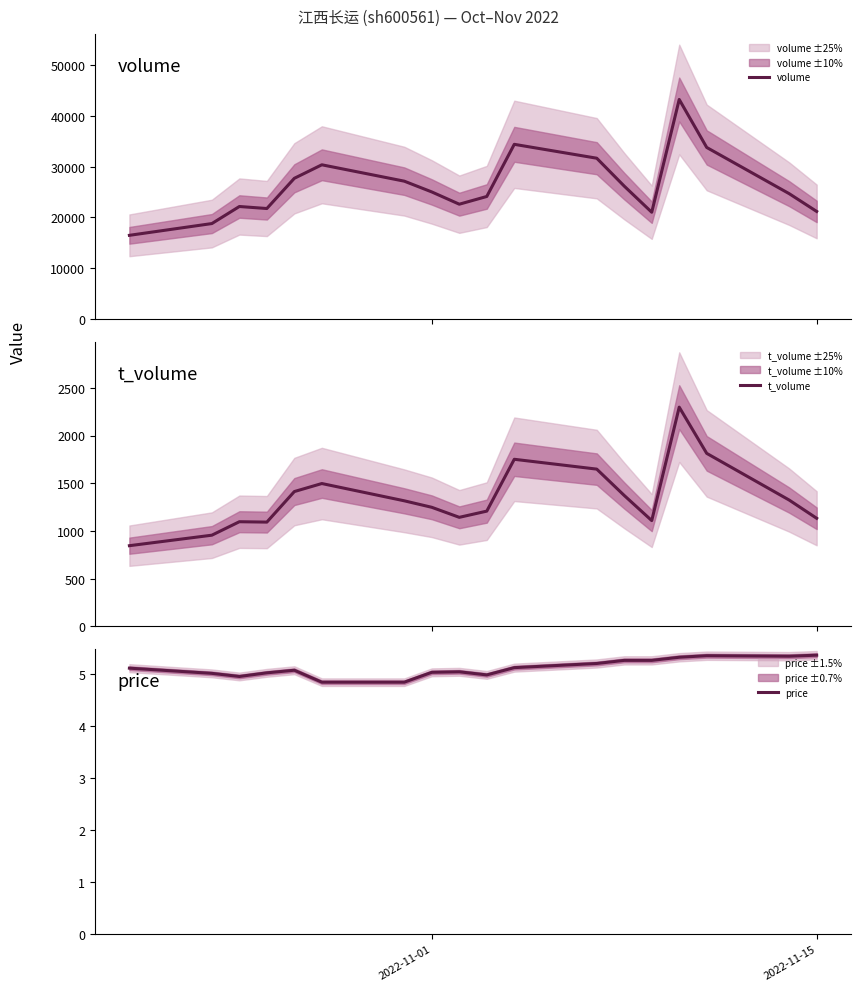

What is the maximum value for volume?

43246